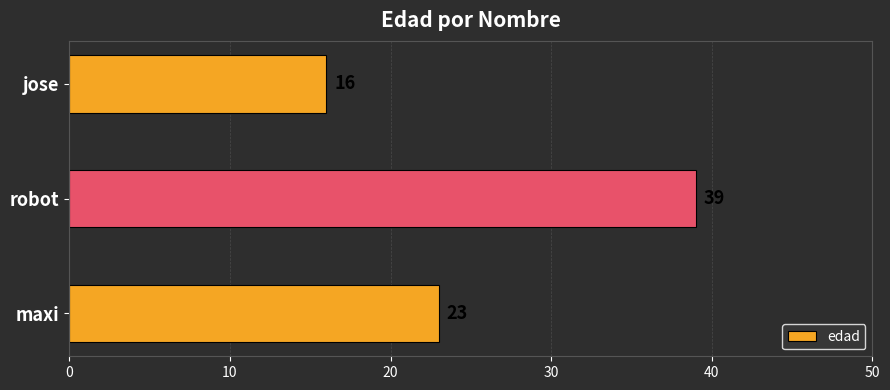

What is the average value?

26